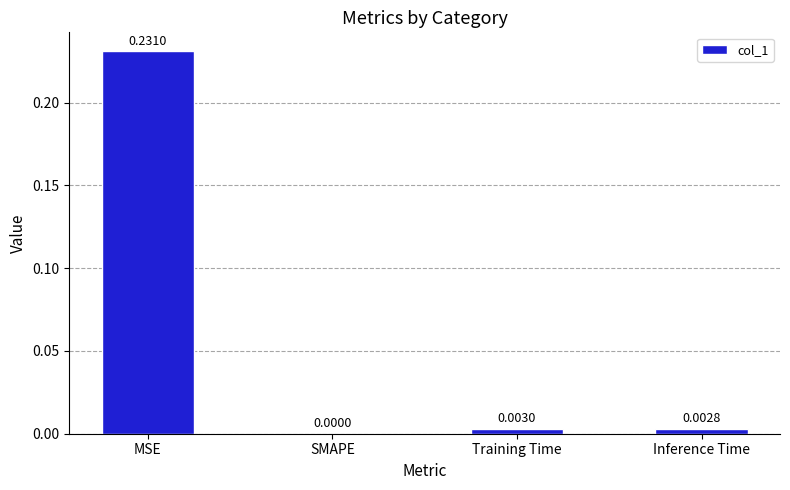

Which category has the highest value across all series?

MSE